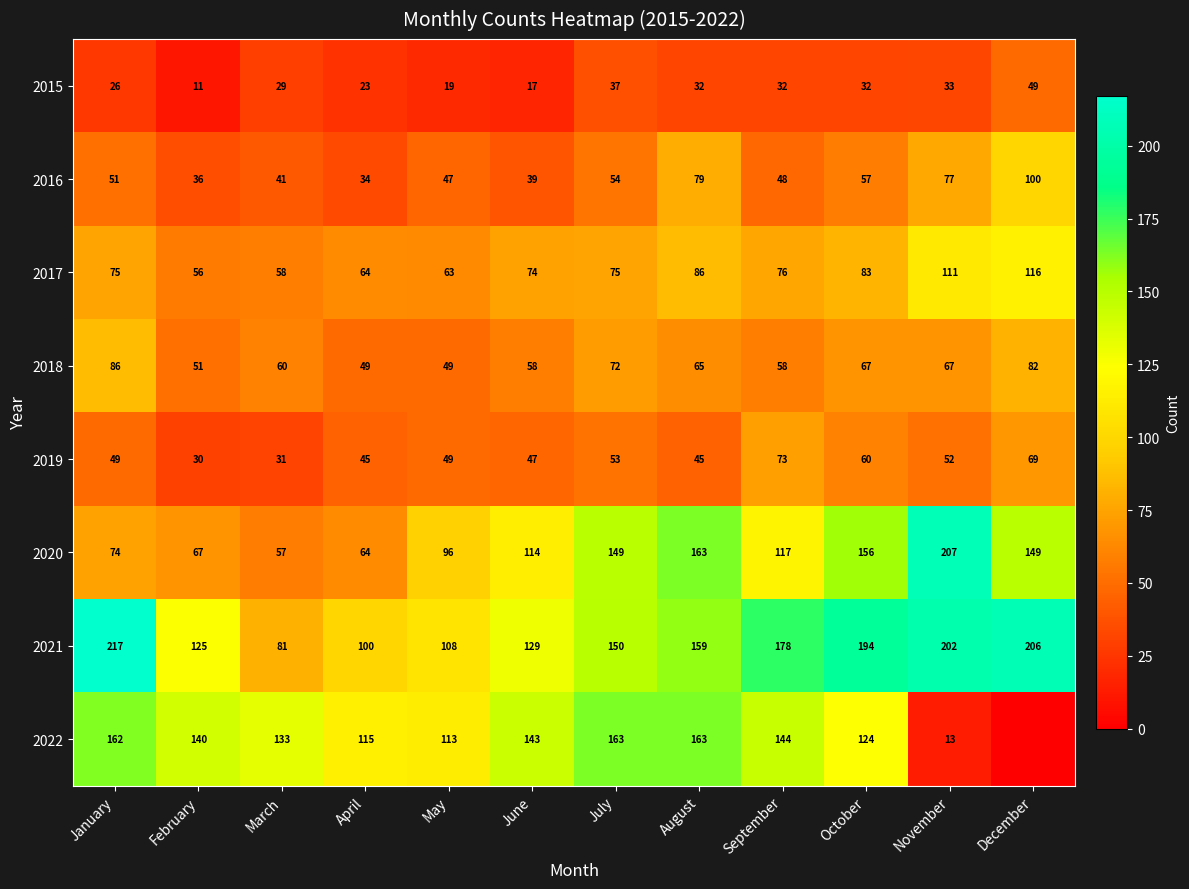

How many values in the 2019 series are below 49?

5